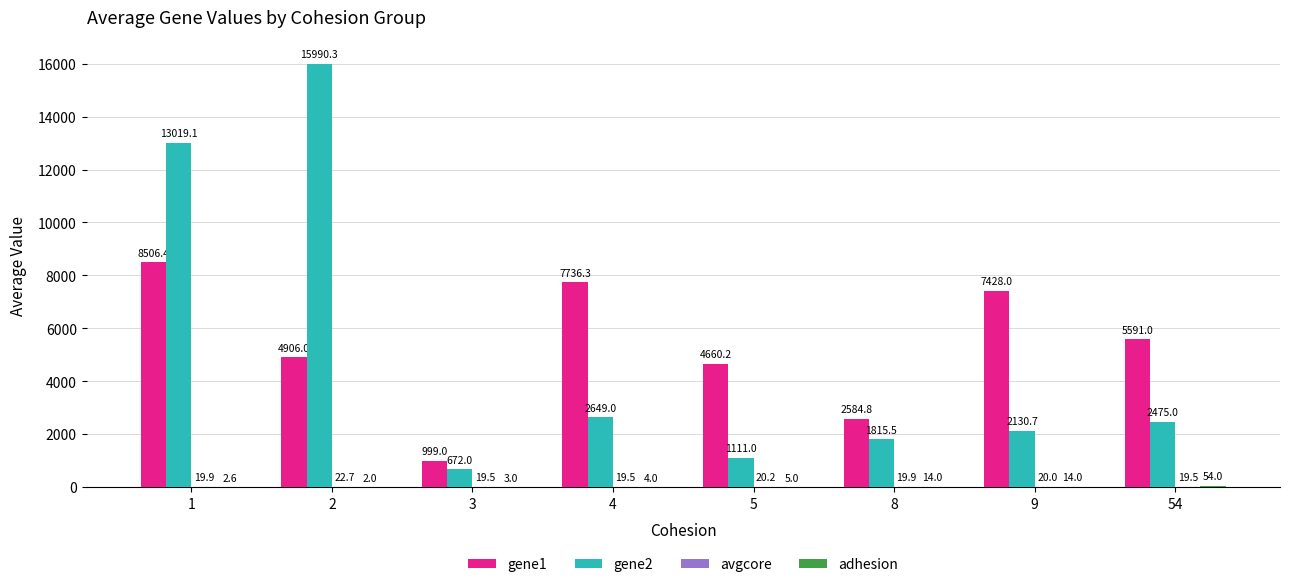

True or false: gene1 has a value of 1619.4 at 54.

False